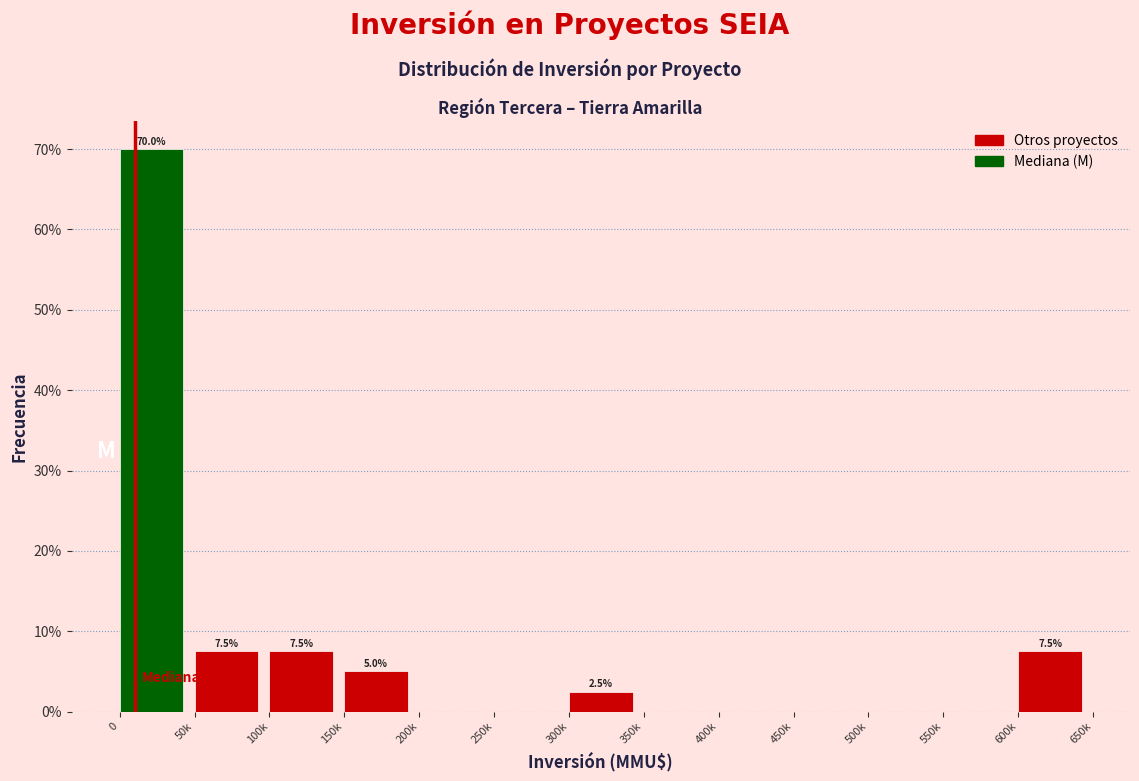

Reading left to right, list all the values displayed in this chart.

0=70.0	50k=7.5	100k=7.5	150k=5.0	200k=0.0	250k=0.0	300k=2.5	350k=0.0	400k=0.0	450k=0.0	500k=0.0	550k=0.0	600k=7.5